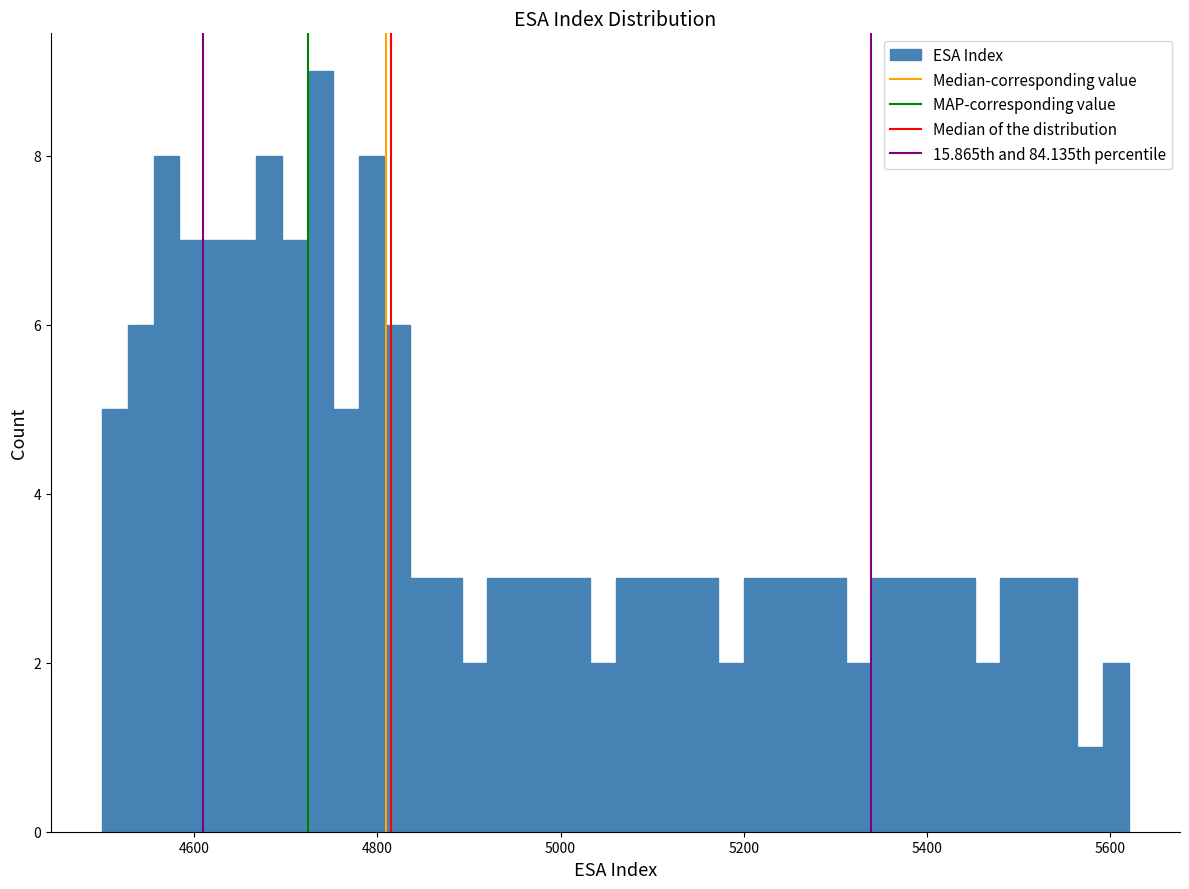

Around what value on the x-axis is the tallest bar? Give the approximate position of its centre, as read against the axis.

4740